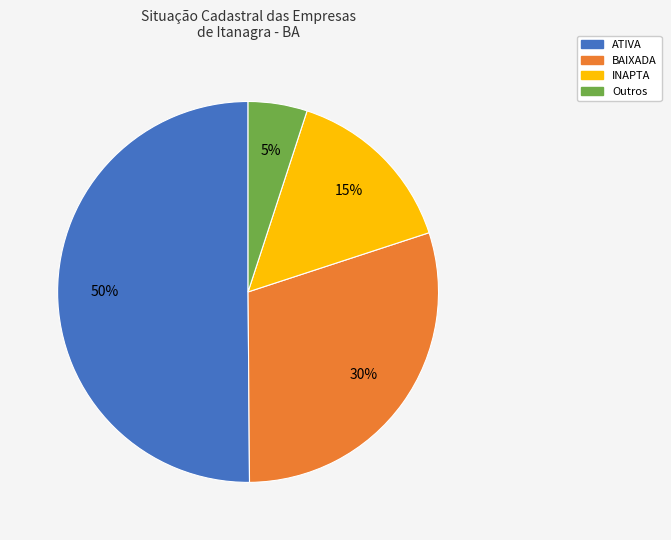

Is Outros the majority of the pie?

No